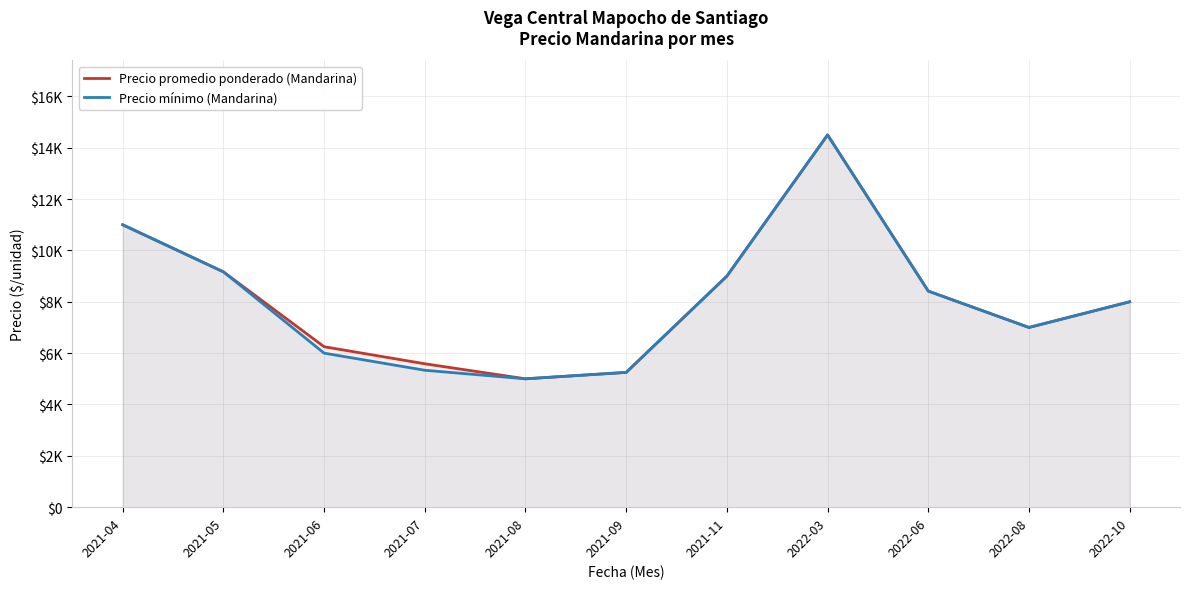

Where is the first local maximum for Precio promedio ponderado (Mandarina)?

2022-03